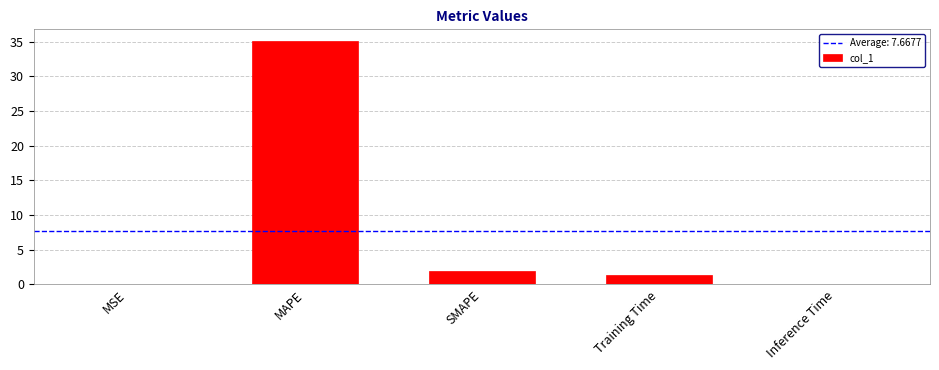

What is the greatest value displayed?

35.0